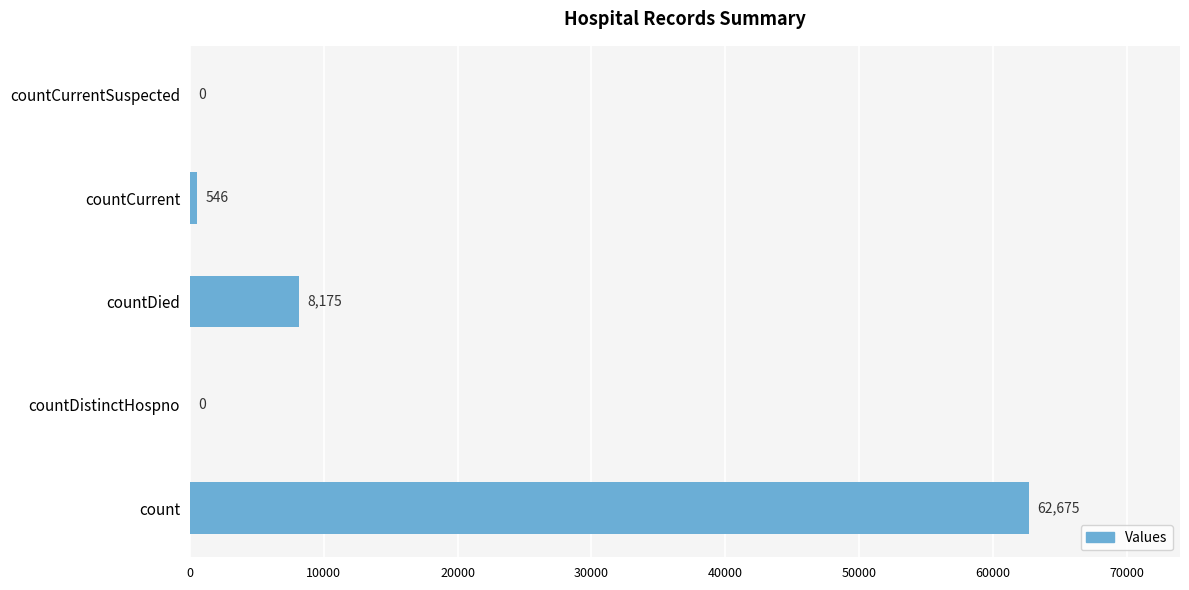

What is the sum of all values?

71396